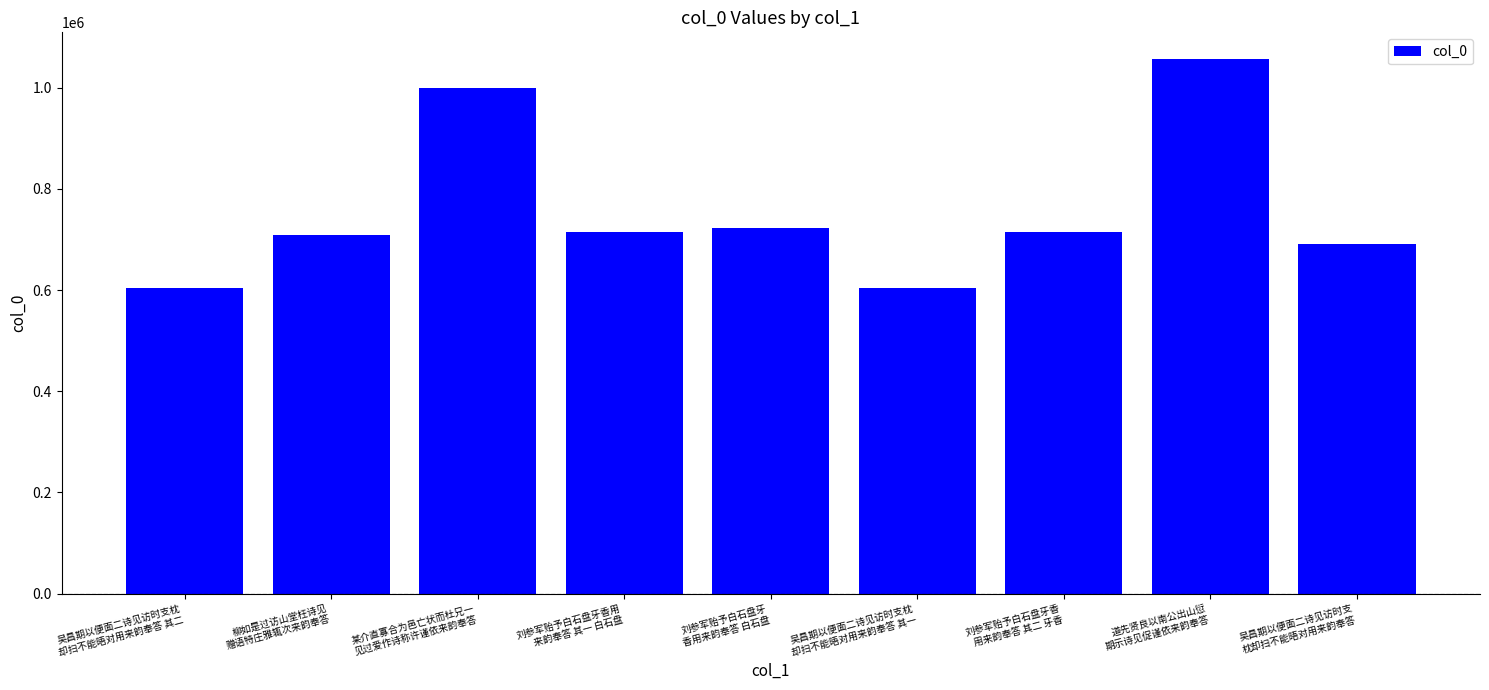

True or false: the data shows 407147 at 吴昌期以便面二诗见访时支枕
却扫不能晤对用来韵奉答 其二.

False